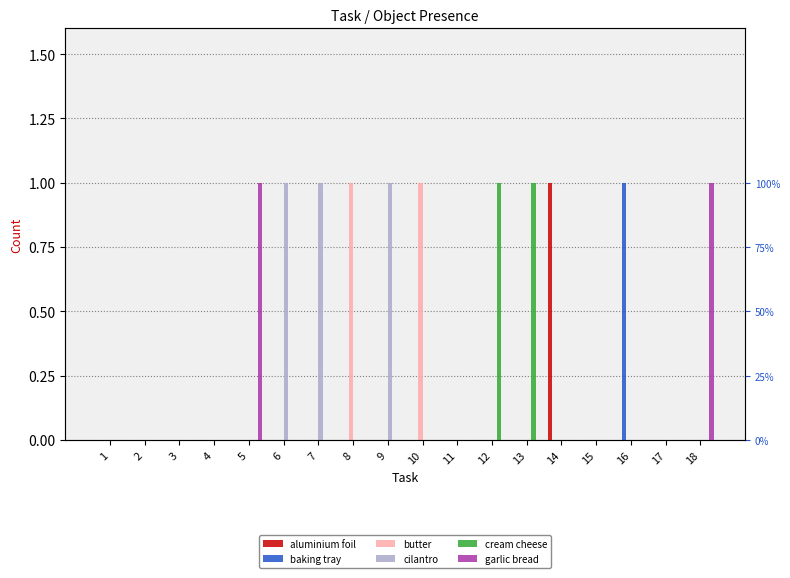

Does the chart contain any negative values?

No